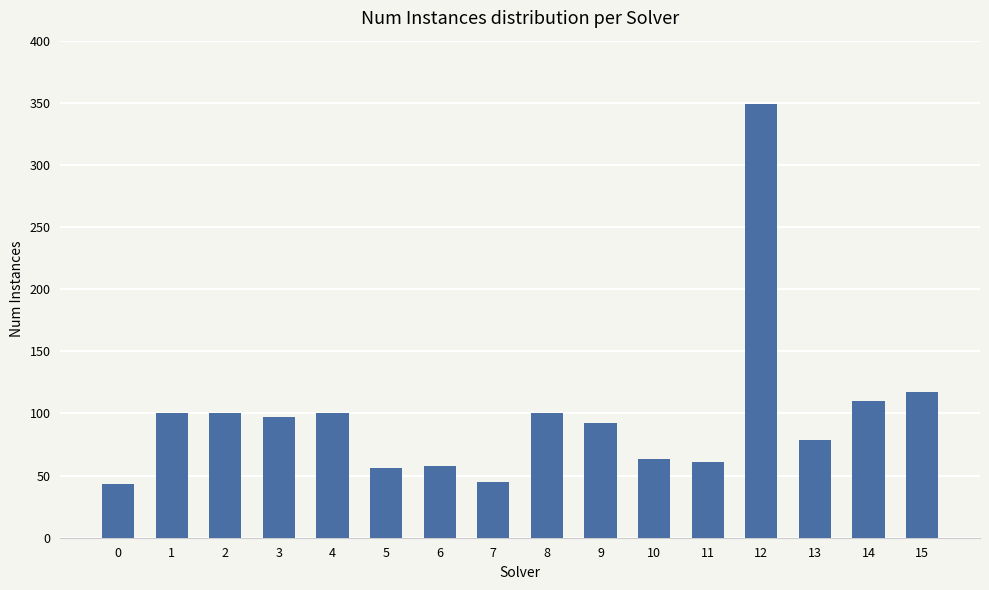

What is the difference between the second highest and second lowest values?

72